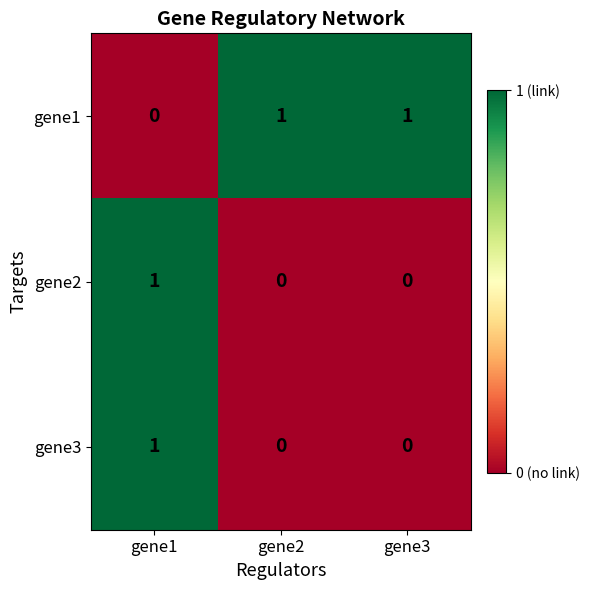

Reading left to right, extract all data points from this chart.

gene1: gene1=0	gene2=1	gene3=1
gene2: gene1=1	gene2=0	gene3=0
gene3: gene1=1	gene2=0	gene3=0